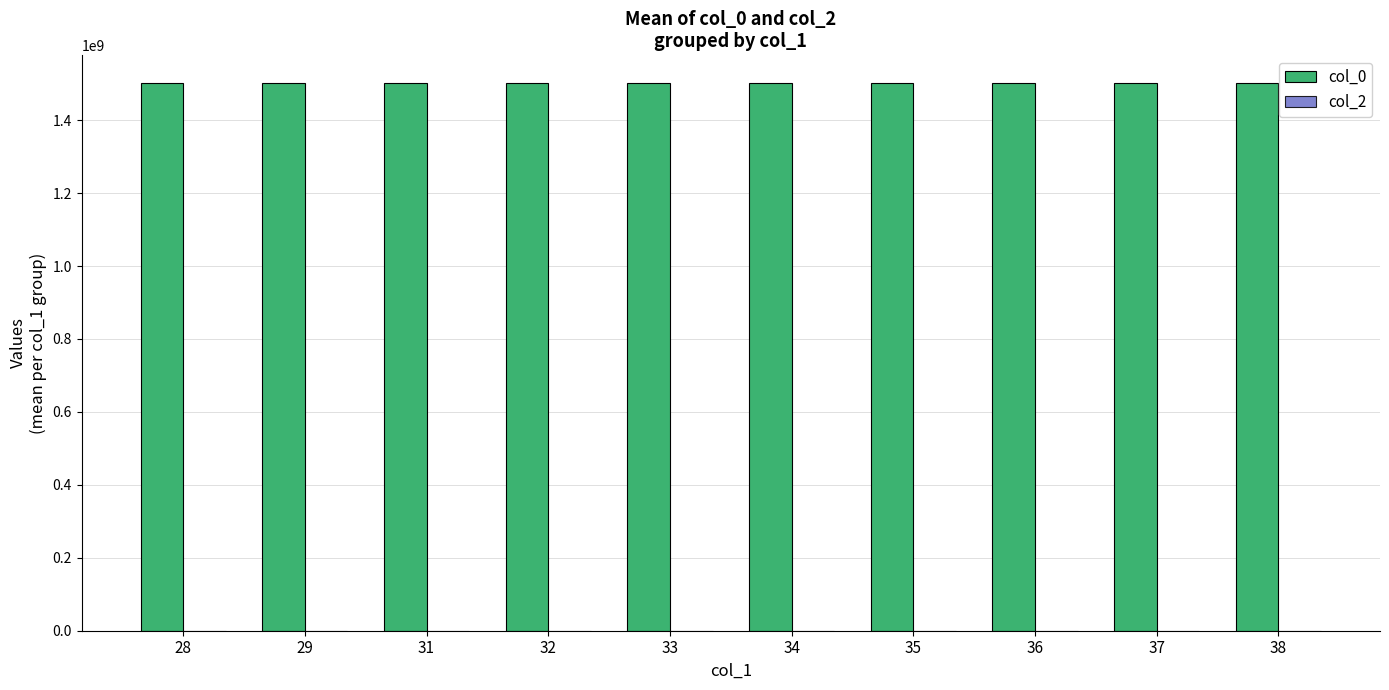

What is the smallest value displayed?

1501531756.0